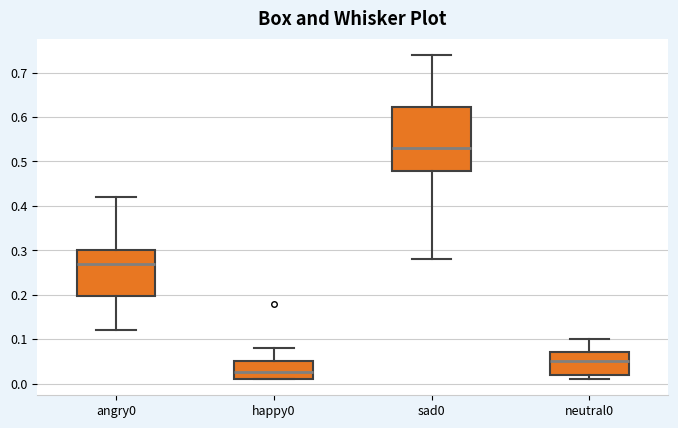

Where does the lower whisker of the box for angry0 end on the y-axis? The values are not printed on the chart, so give them approximately, as read against the axis.

0.12